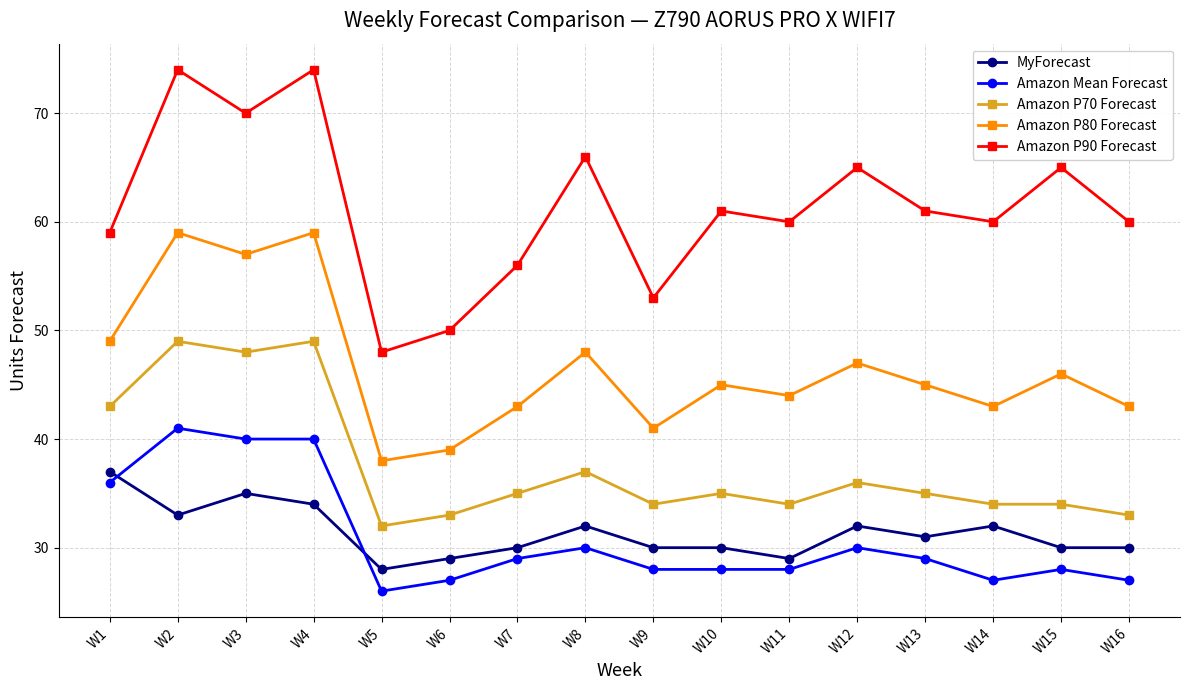

What is the difference between the second highest and second lowest values in the Amazon Mean Forecast series?

13